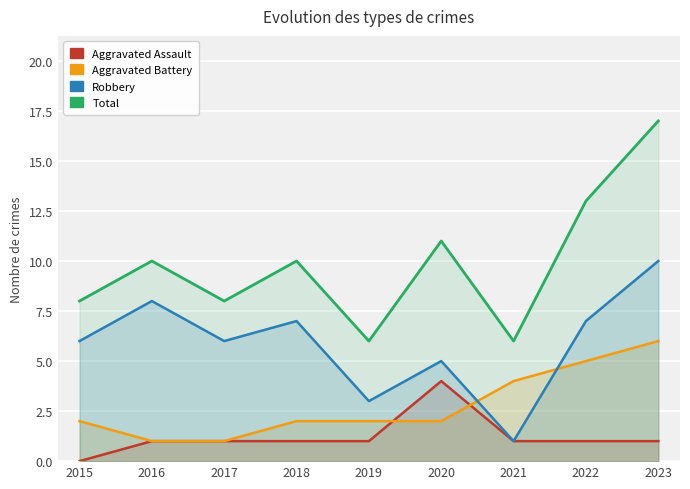

True or false: Aggravated Assault and Robbery cross at least once.

False